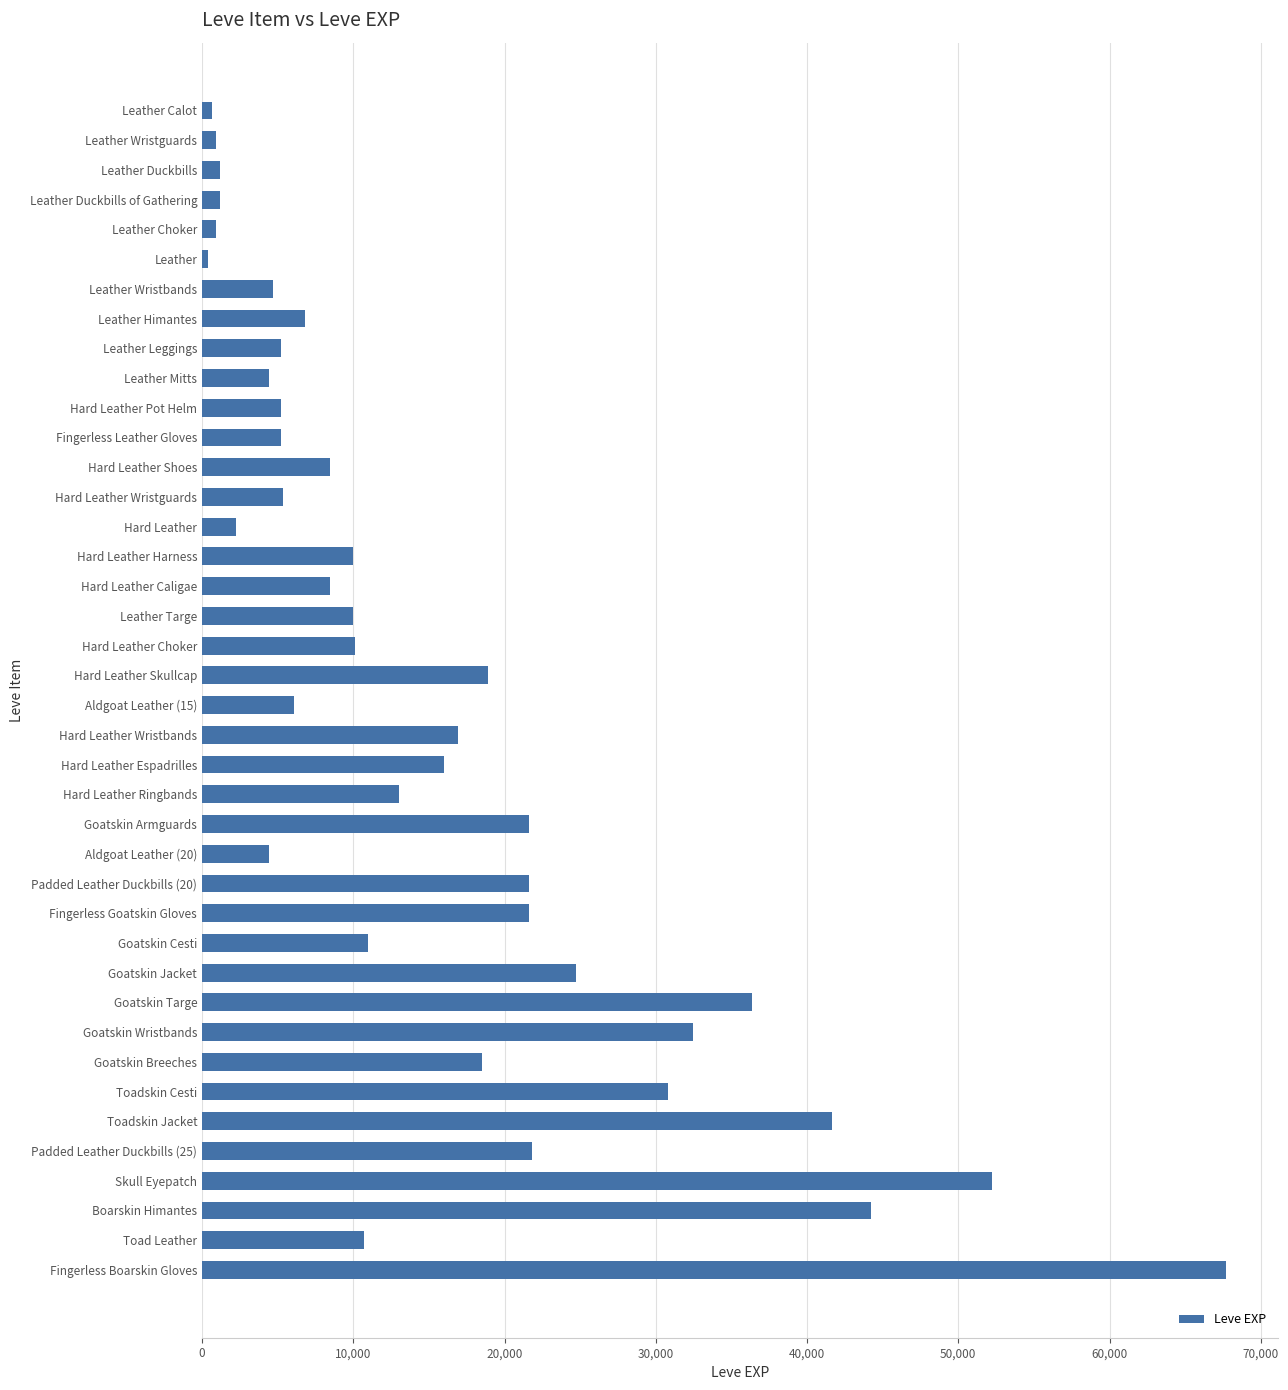

What is the difference between the maximum and minimum values?

67360